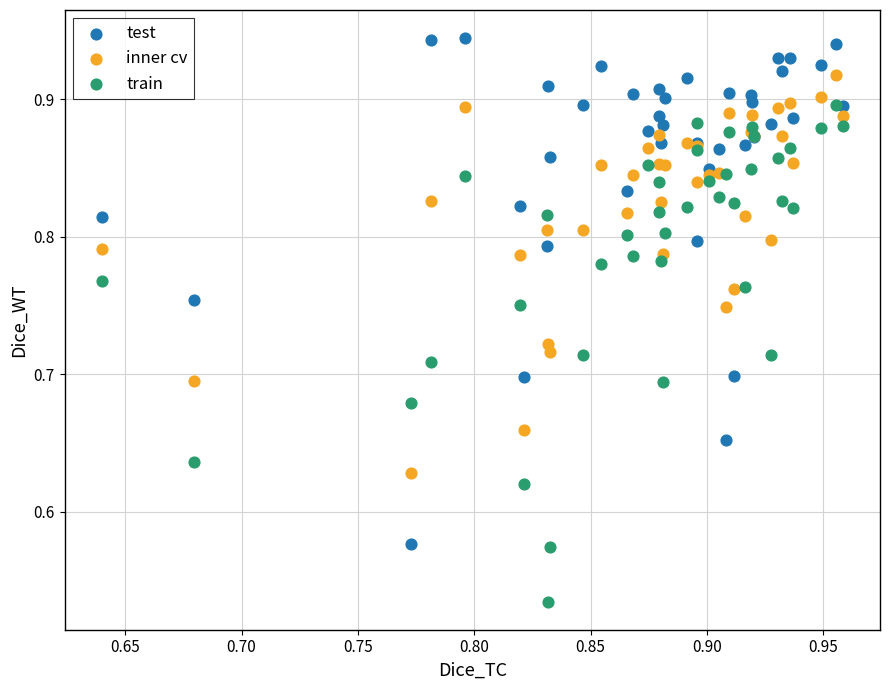

What are all the series names shown in the legend?

test, inner cv, train